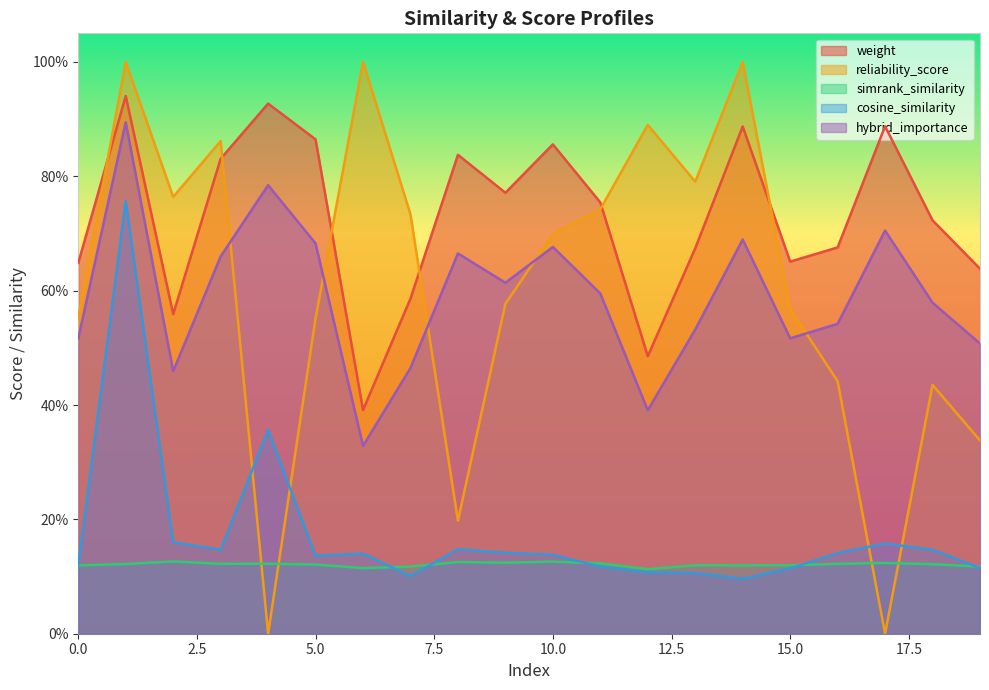

What is the approximate value of hybrid_importance at 17?

0.7